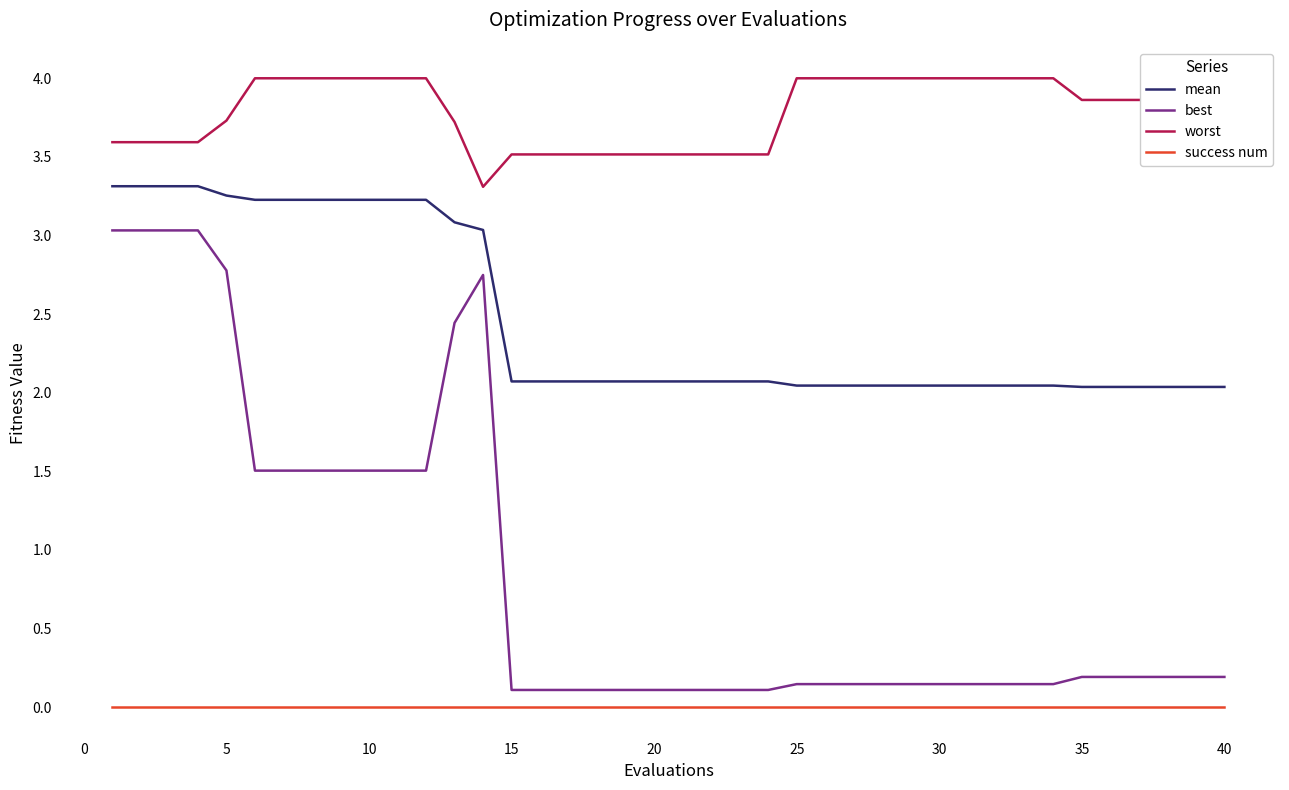

Which series has the largest range (max minus min)?

best